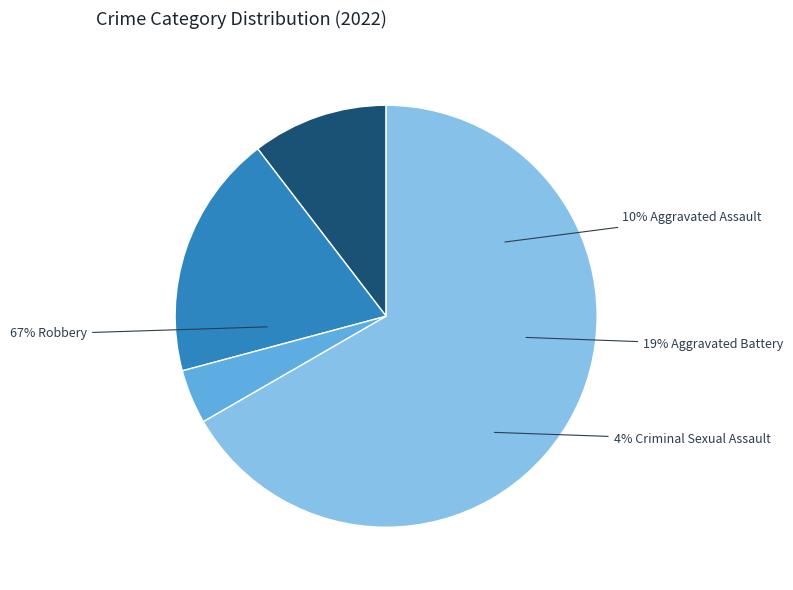

To the nearest percent, what portion does Aggravated Assault represent?

10%